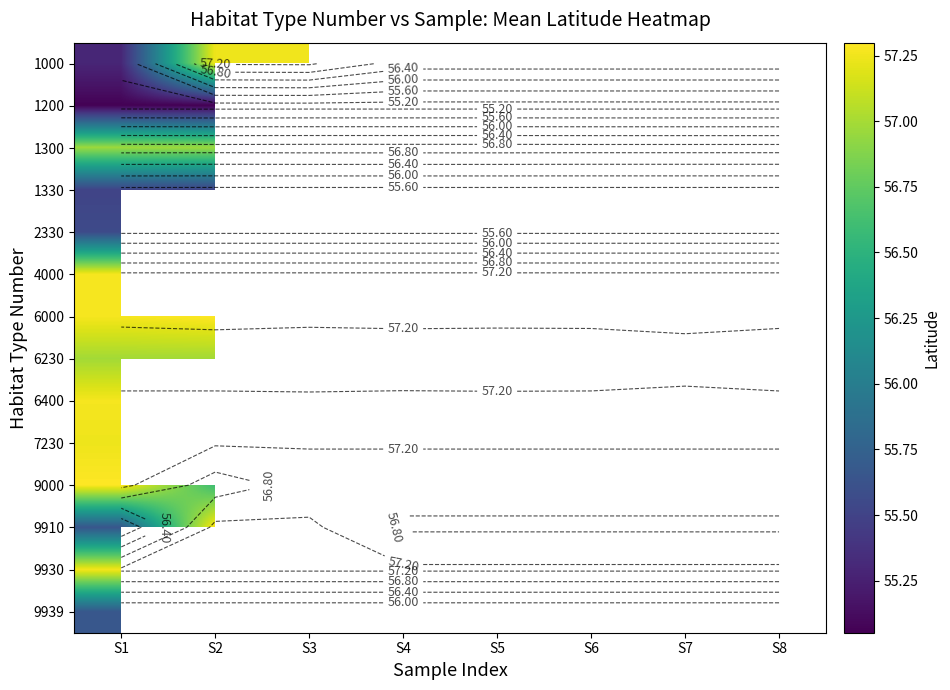

What is the difference between the highest and lowest values at S1?

2.2